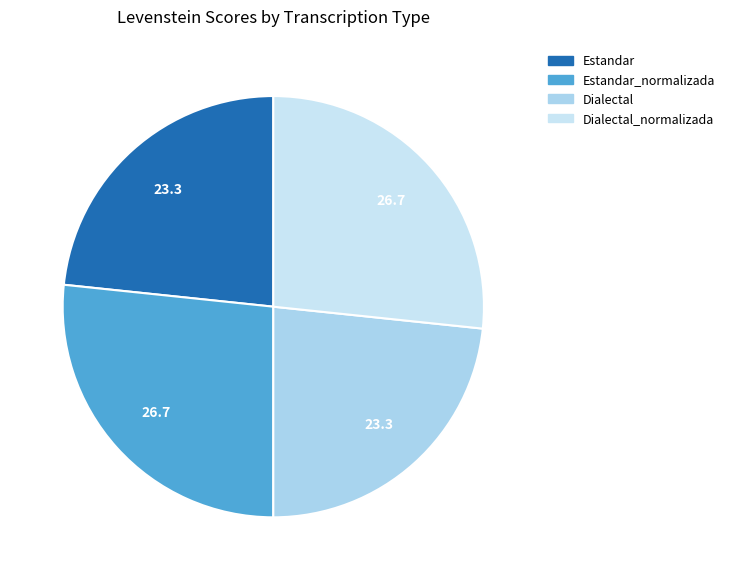

To the nearest percent, what is the difference between the largest and smallest slice percentages?

3%